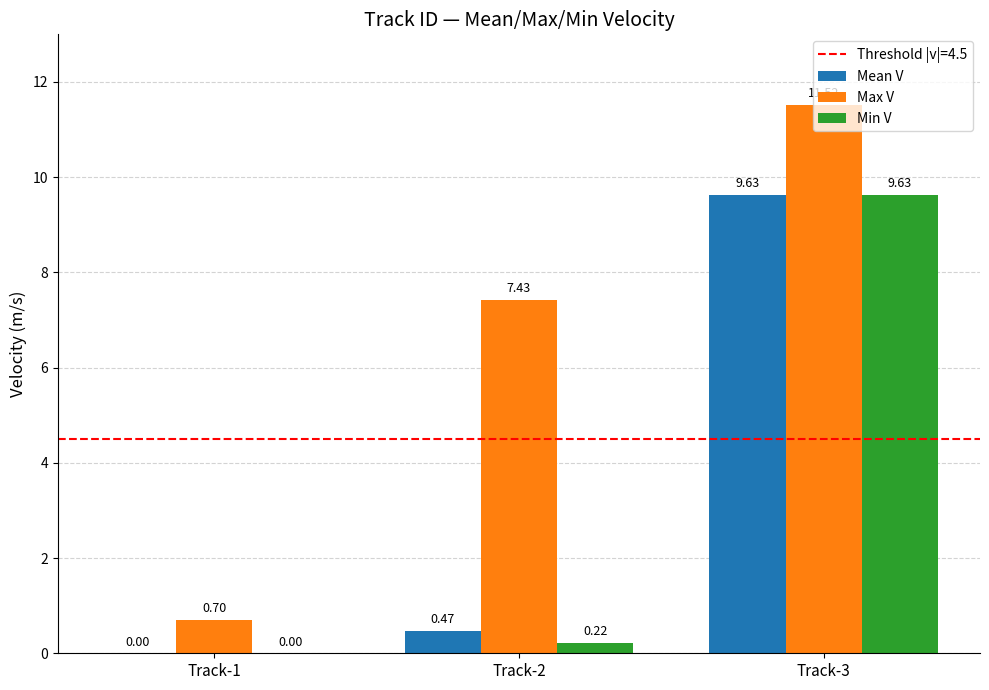

How many categories are shown in the chart?

3